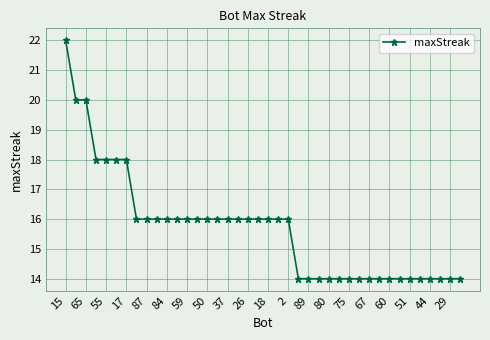

Does the chart have visible grid lines?

Yes